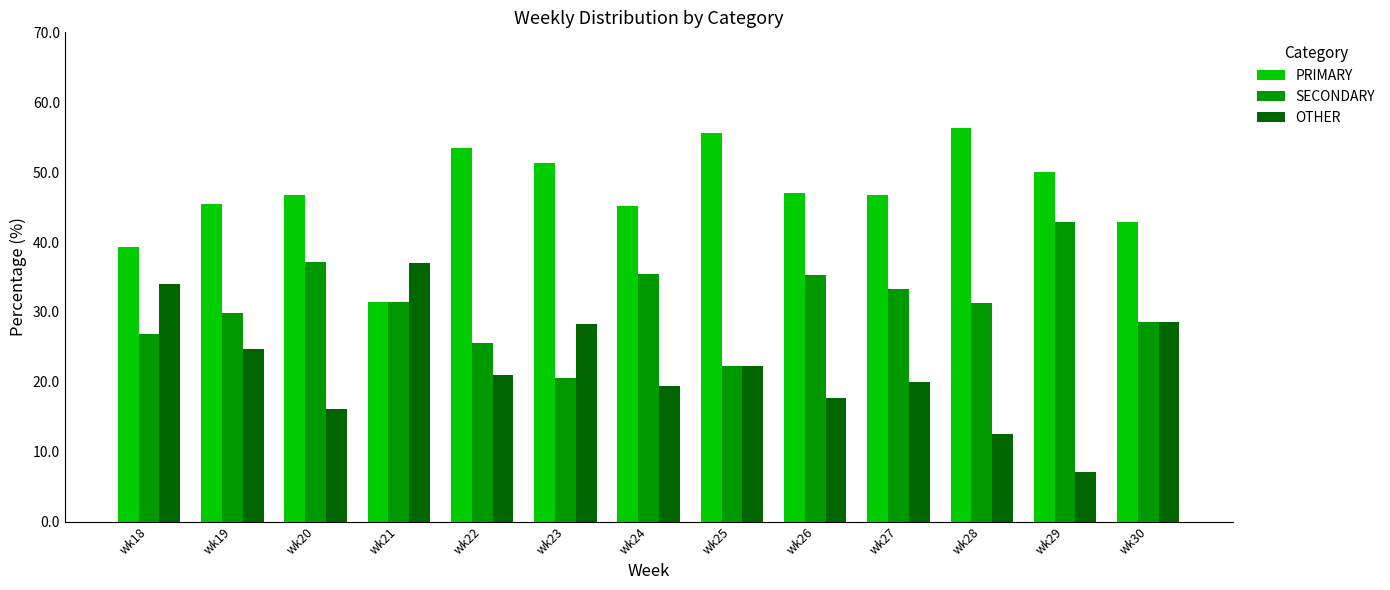

True or false: OTHER has a value of 15.6 at wk30.

False